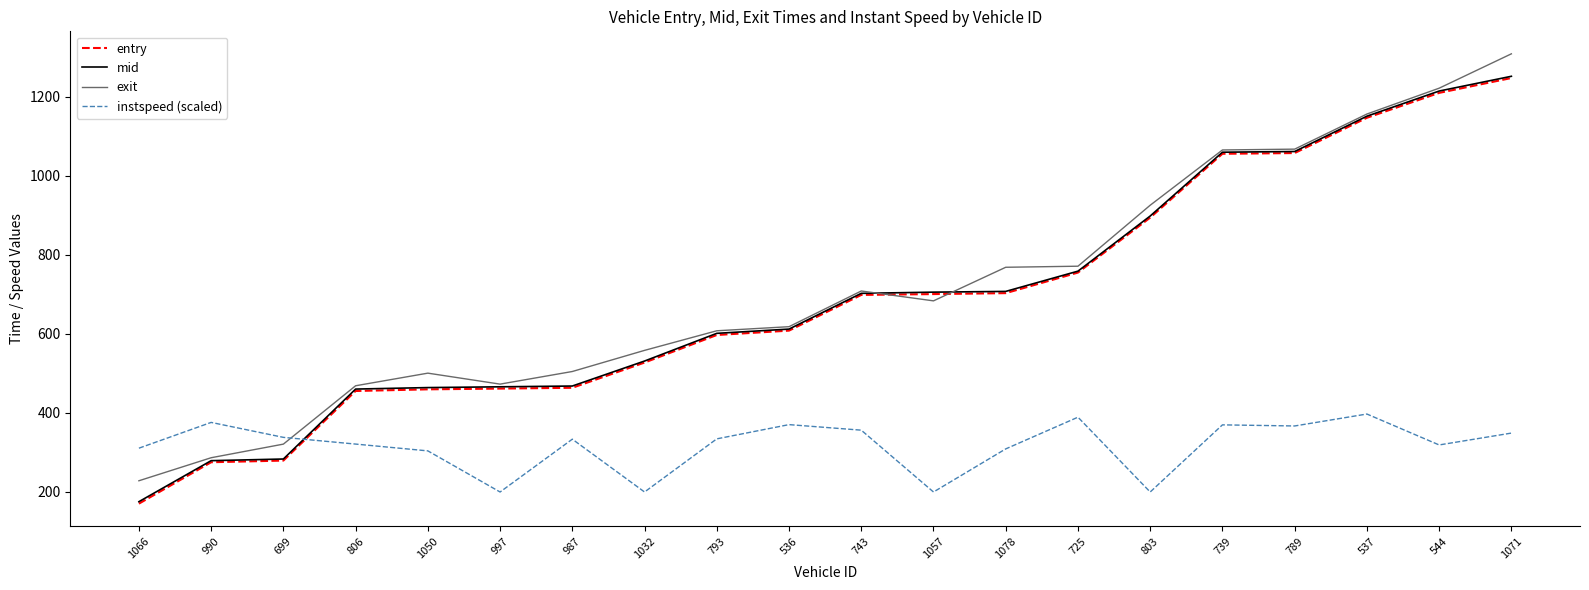

What is the sum of all mid values?

13849.5